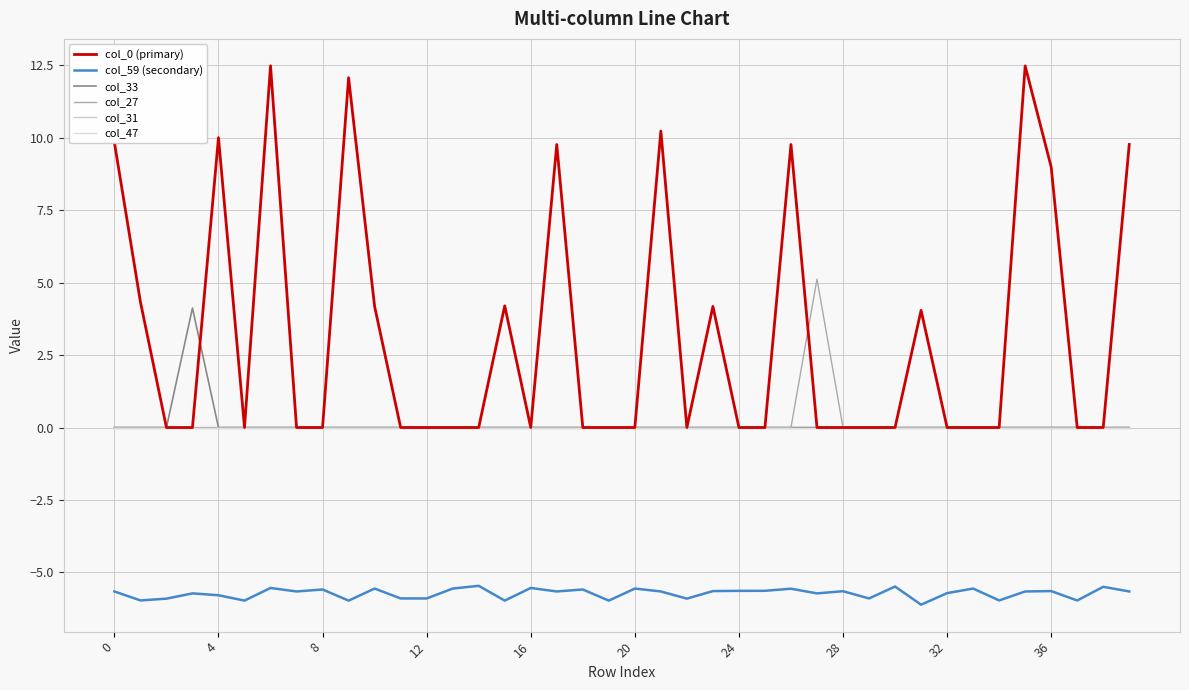

True or false: col_33 and col_27 cross at least once.

False